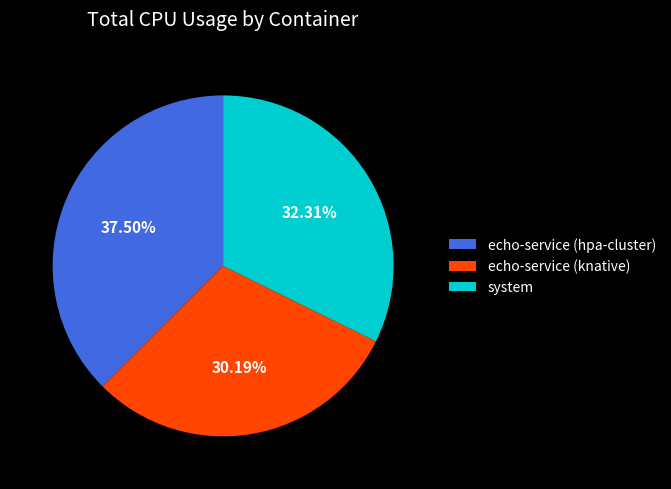

How many segments does this pie chart have?

3